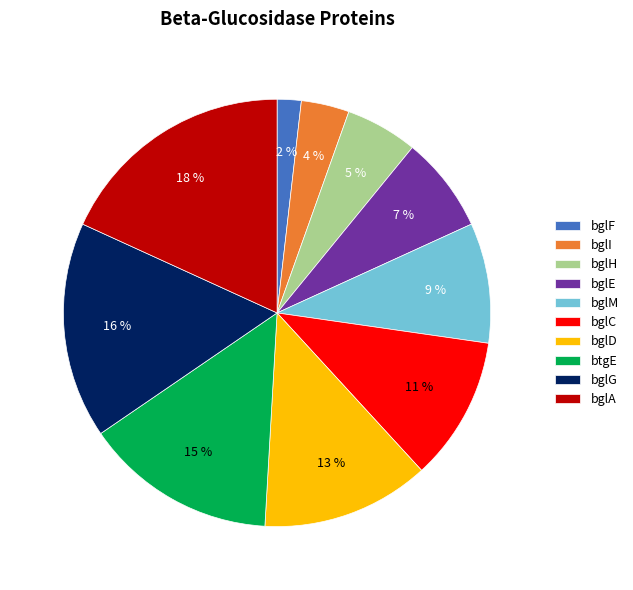

The bglF slice represents 8% of the pie. True or false?

False